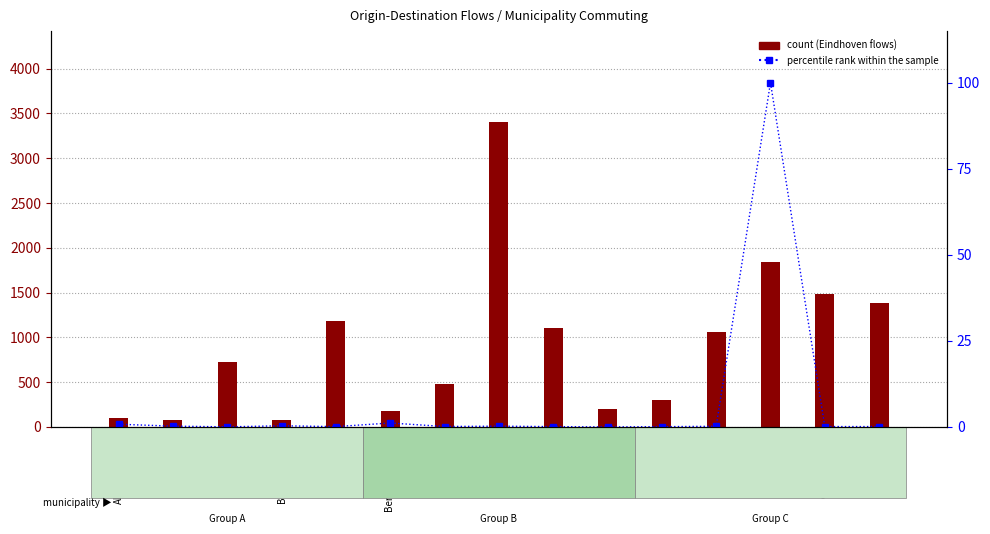

Is the value of percentile rank within the sample at Boekel greater than the value of count at Asten?

No